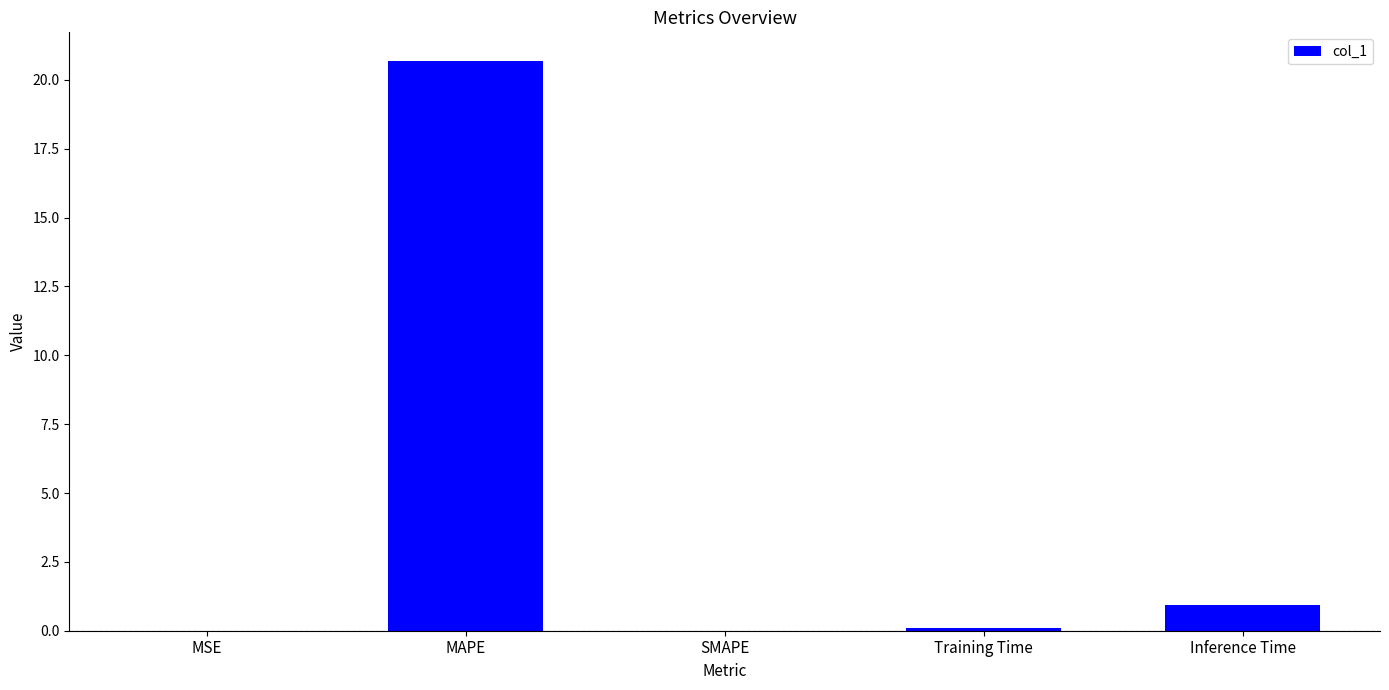

Which label corresponds to the largest value in the chart?

MAPE